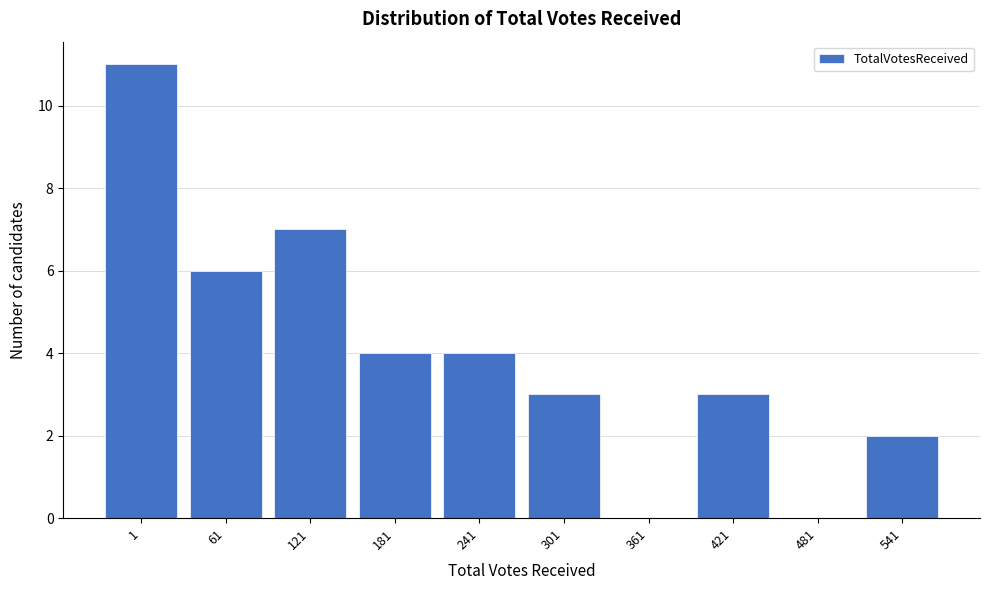

Reading left to right, list all the values displayed in this chart.

1=11	61=6	121=7	181=4	241=4	301=3	361=0	421=3	481=0	541=2